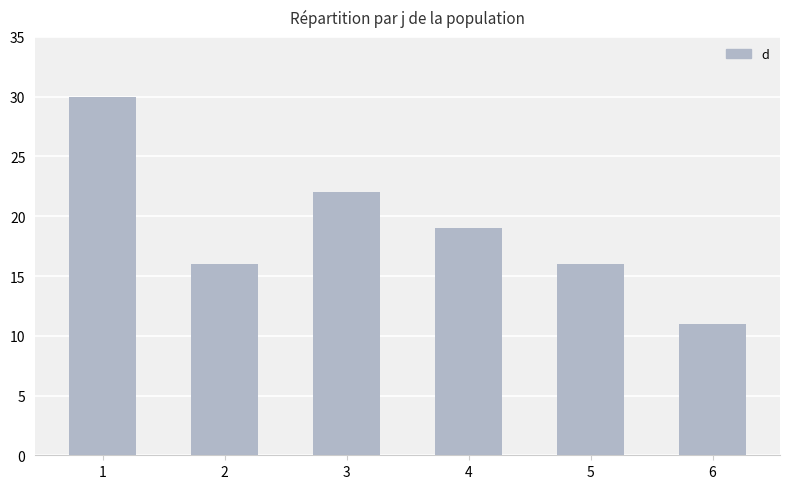

What is the minimum value shown in the chart?

11